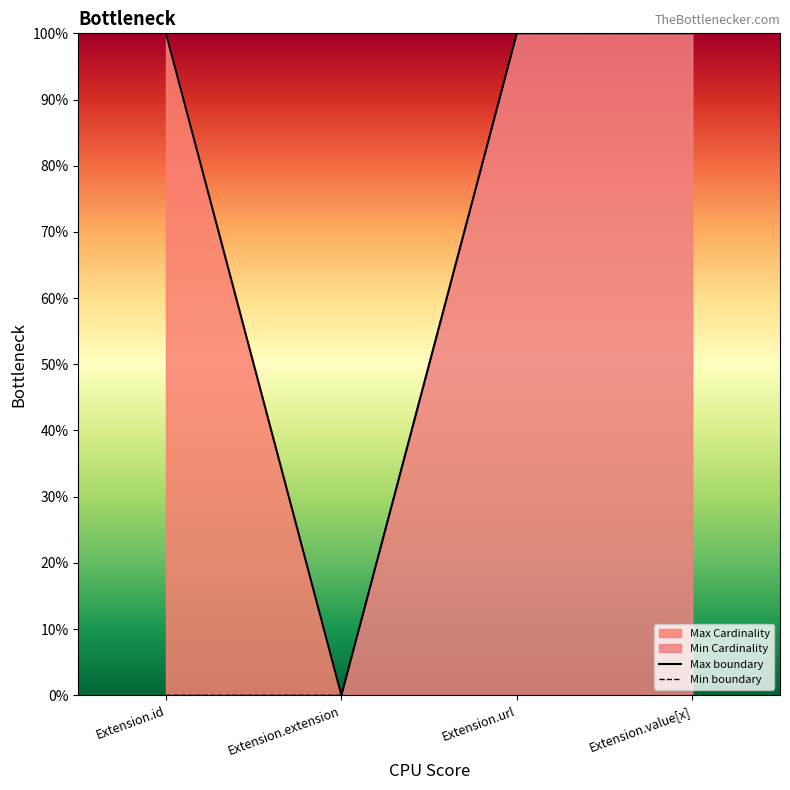

True or false: Min boundary and Max boundary cross at least once.

False